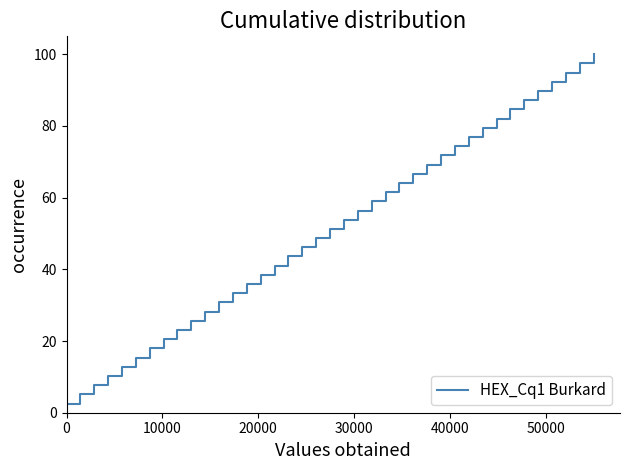

How many series are shown in this chart?

1